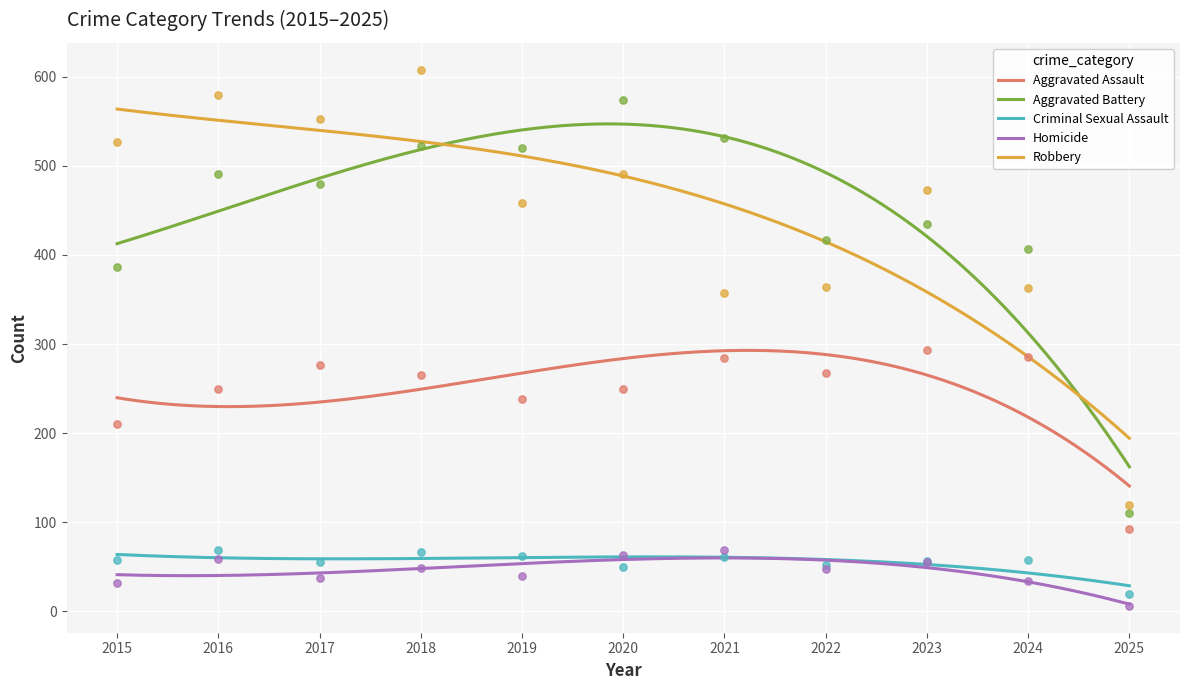

At which category is the sum across all series the highest?

2018